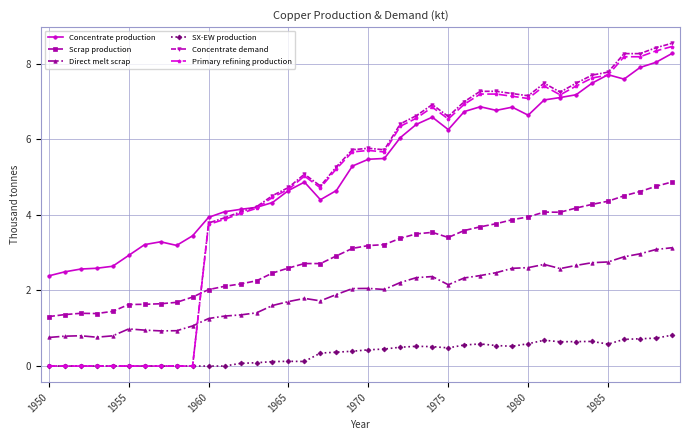

How many lines are shown in the chart?

6